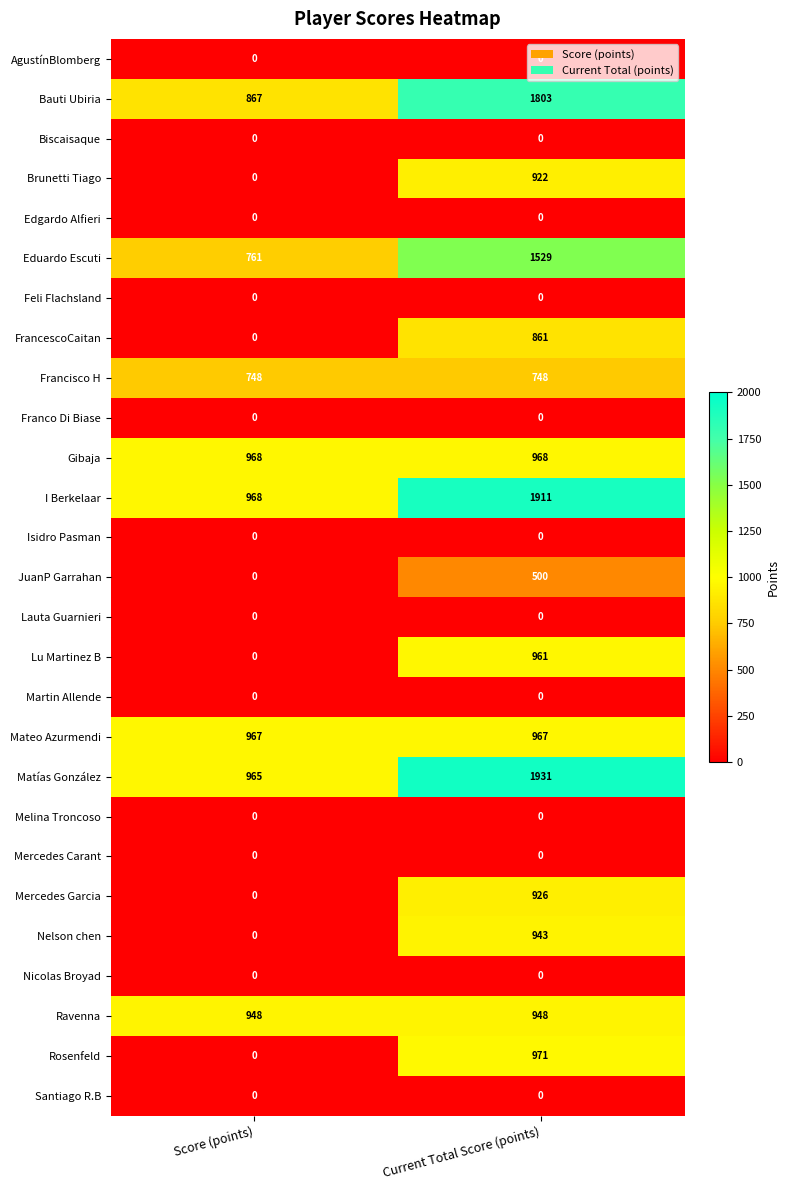

At which category is the sum across all series the highest?

Current Total Score (points)